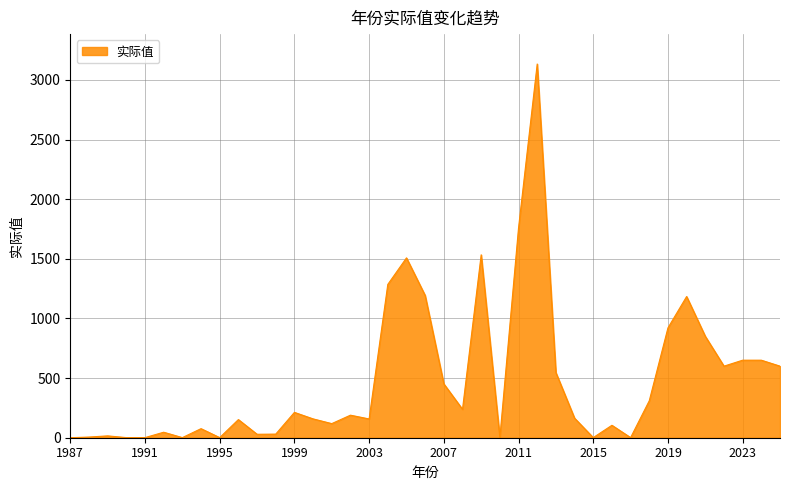

What is the difference between the maximum and minimum values?

3132.9